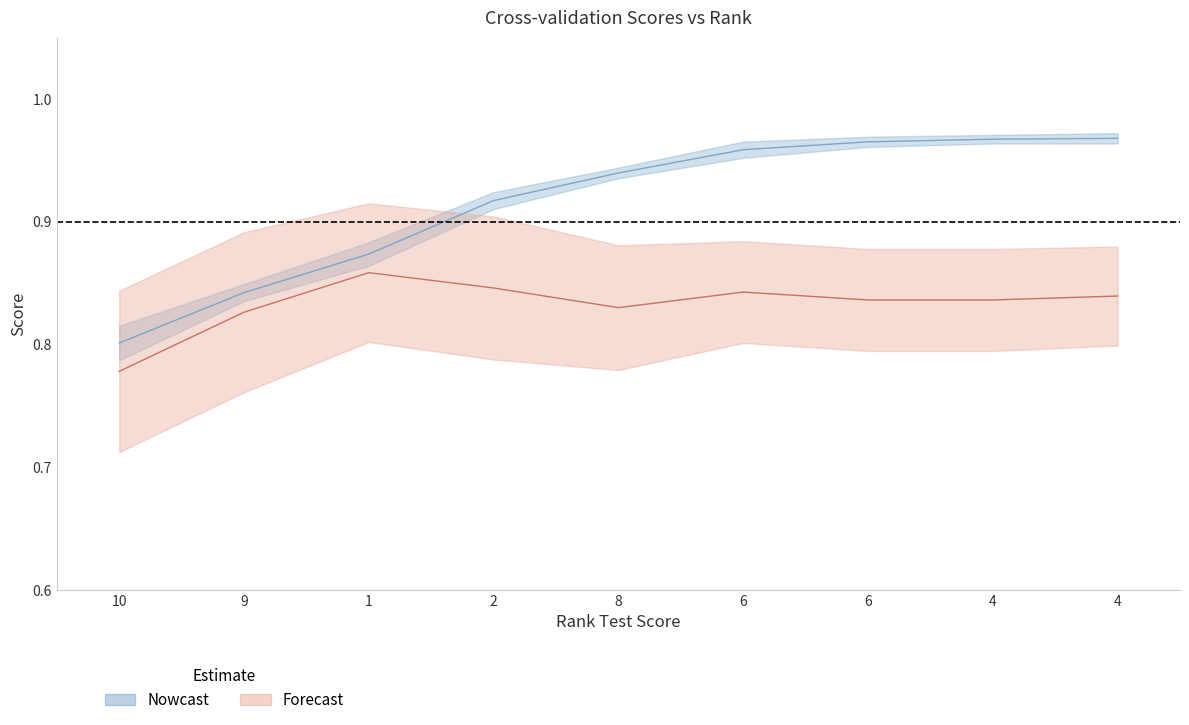

Where is mean_train_score nearest to the value 0?

10